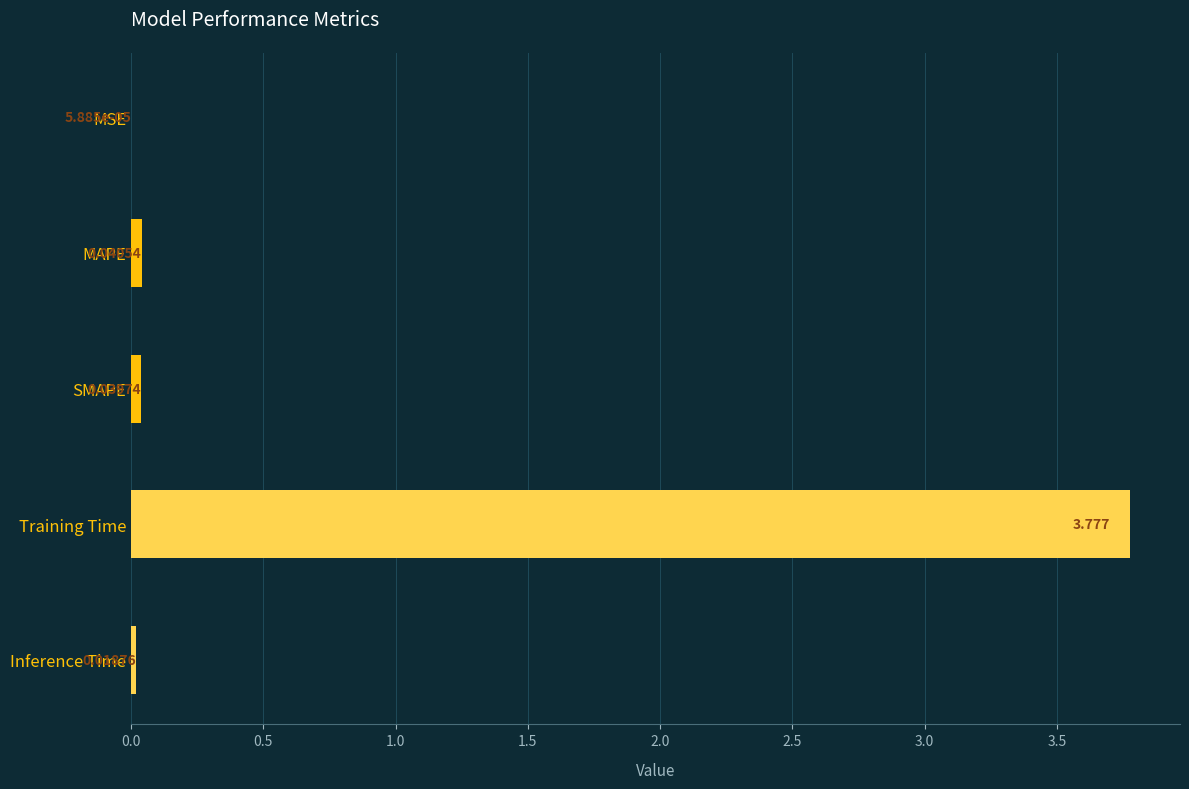

What is the sum of all values?

3.9